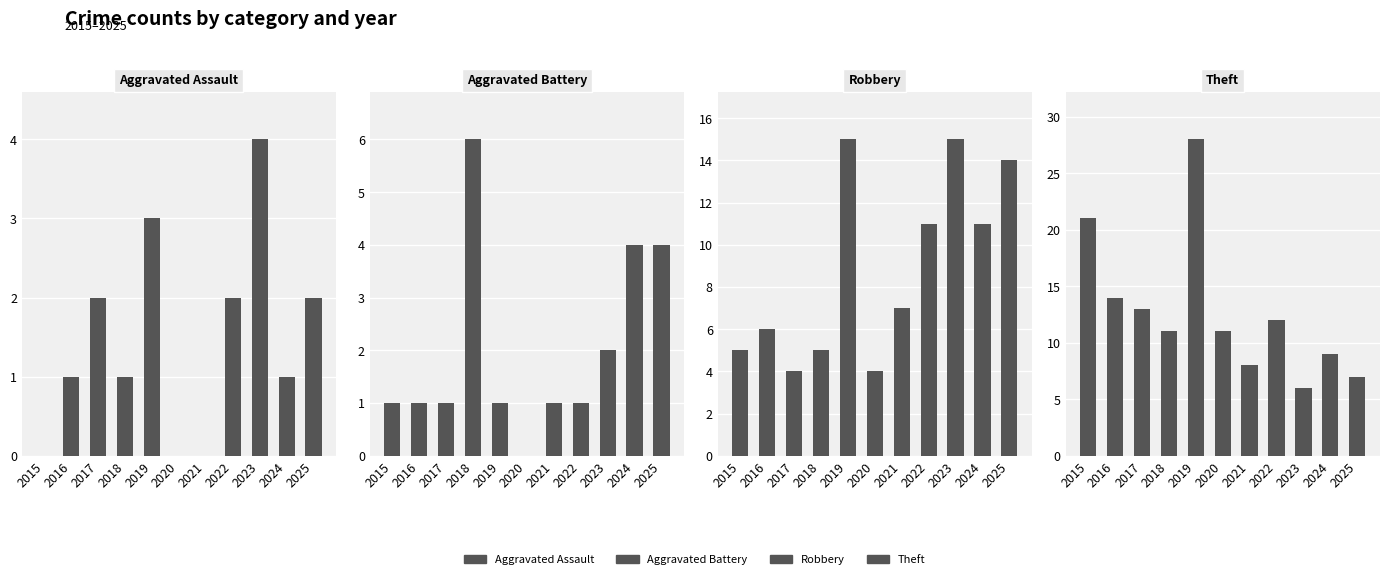

Rank the series at 2015 from highest to lowest value.

Theft, Robbery, Aggravated Battery, Aggravated Assault